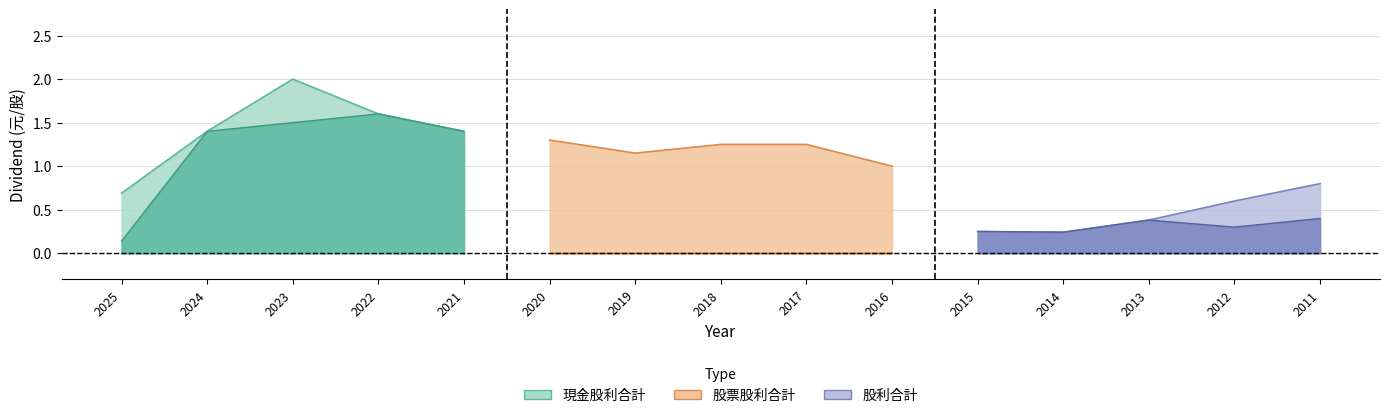

At which category is the sum across all series the highest?

2023